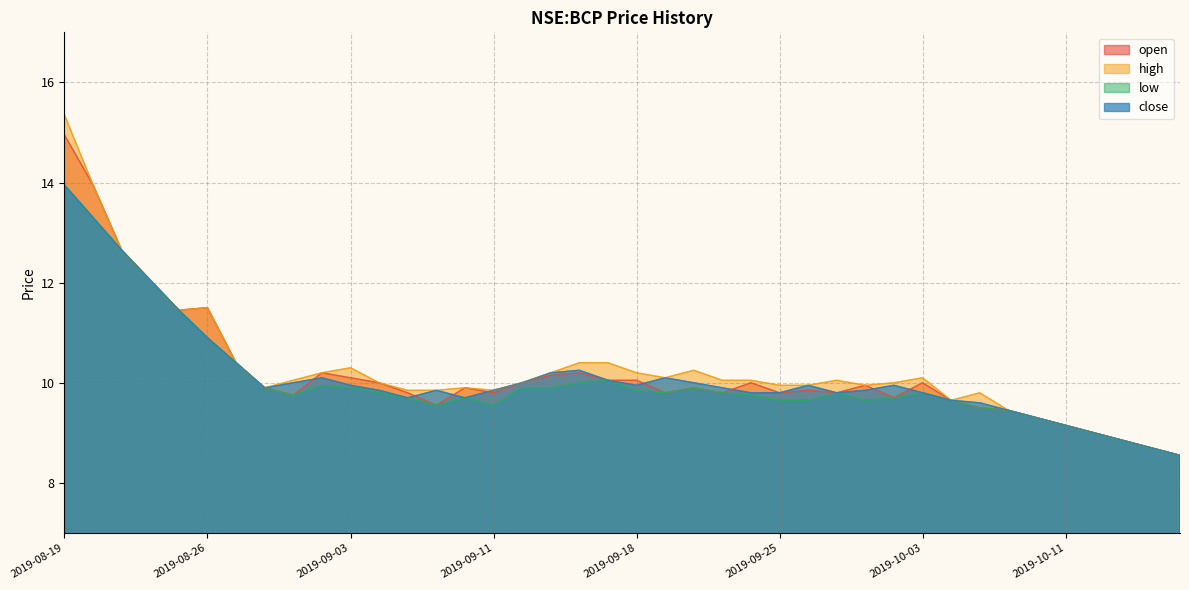

Between 2019-09-20 and 2019-08-20, which is larger?

2019-08-20